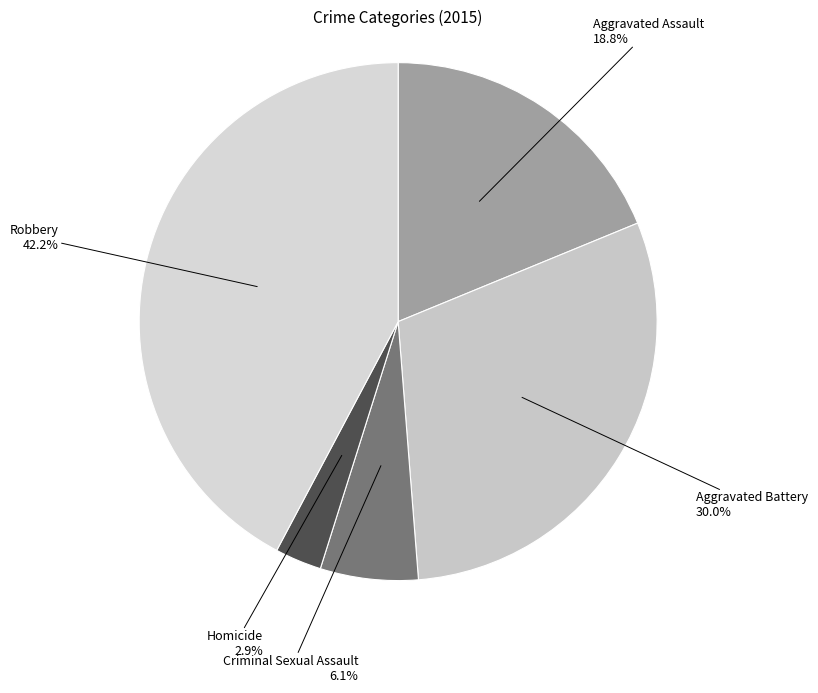

True or false: Homicide accounts for 3% of the total.

True